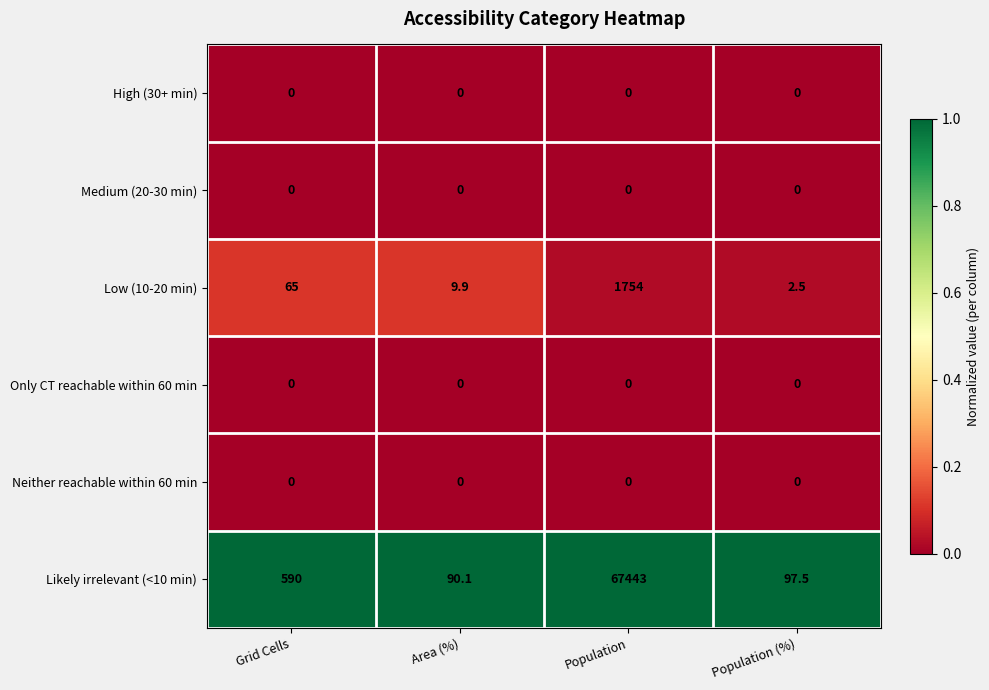

At how many categories does at least one series exceed 0?

4